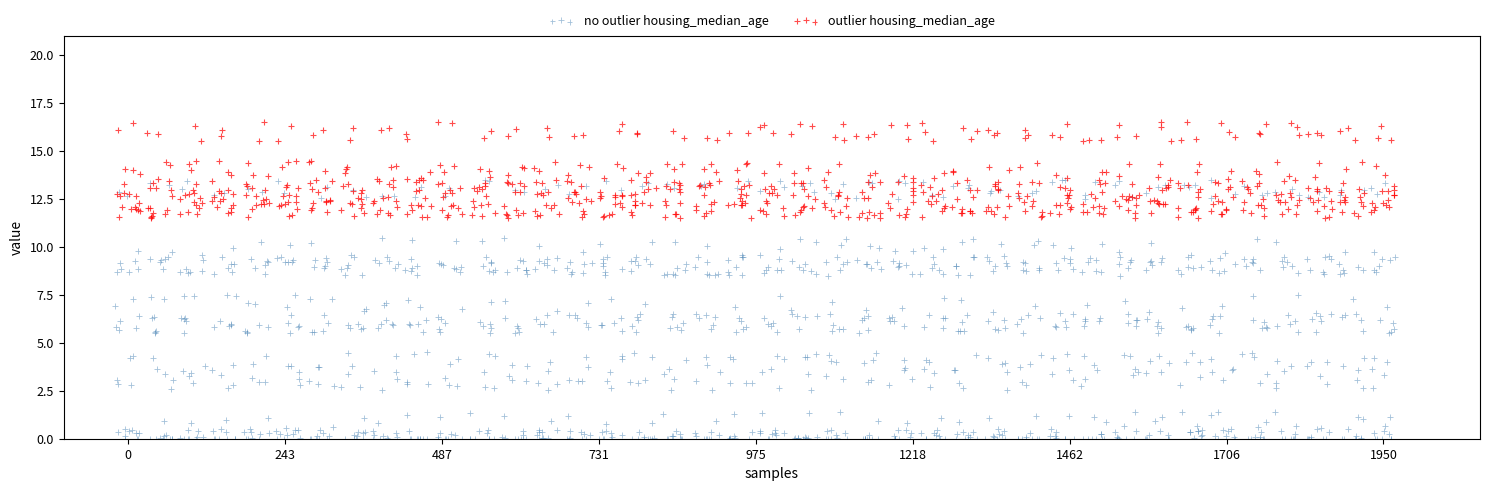

Which series reaches the maximum Y coordinate?

outlier housing_median_age